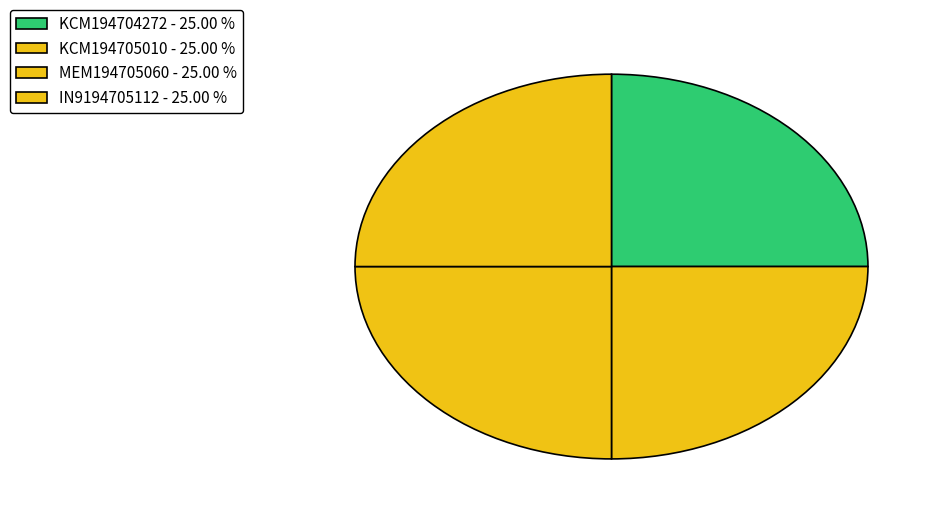

Rank the categories by value from lowest to highest.

MEM194705060, KCM194705010, IN9194705112, KCM194704272